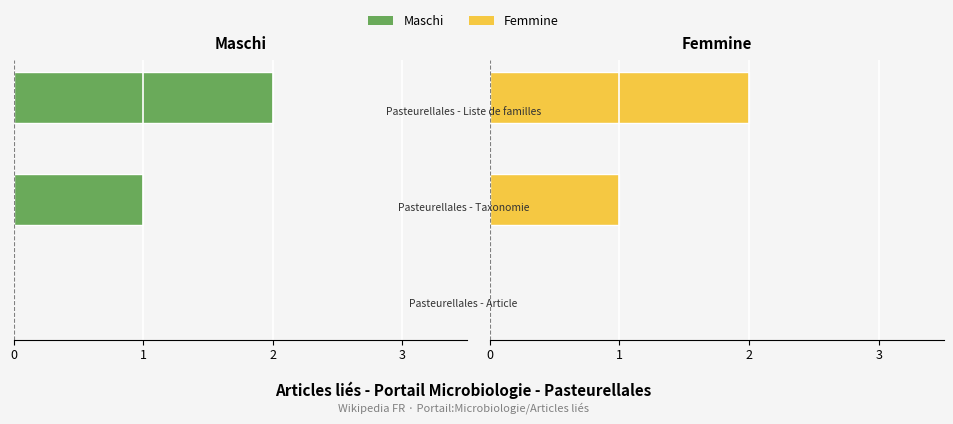

Reading right to left, transcribe all the data shown in this chart.

Maschi: -2	-1	0
Femmine: 2	1	0